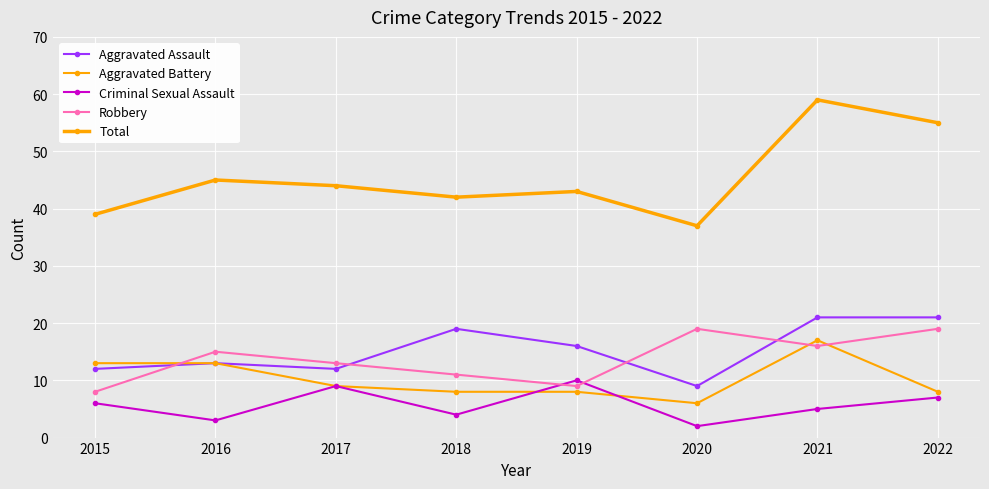

Does the chart have visible grid lines?

Yes